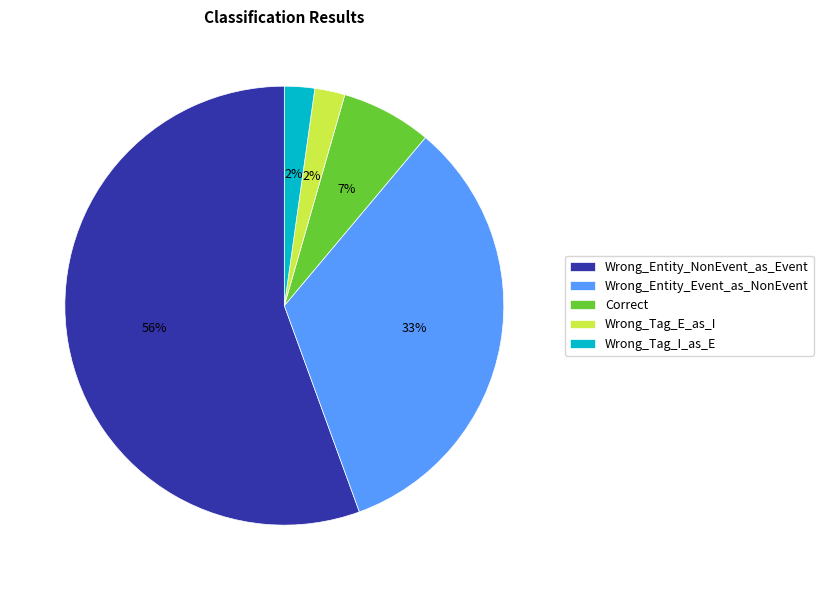

Does any single category account for the majority?

Yes